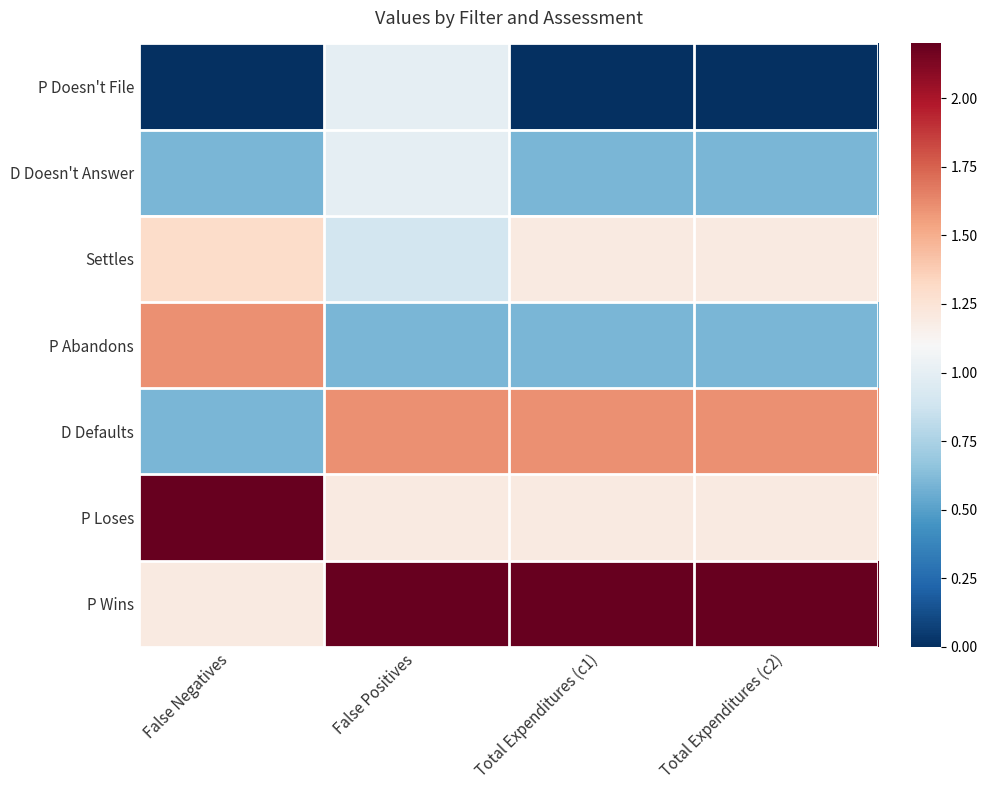

Reading left to right, transcribe all the data shown in this chart.

P Doesn't File: False Negatives=0.0	False Positives=1.0	Total Expenditures (c1)=0.0	Total Expenditures (c2)=0.0
D Doesn't Answer: False Negatives=0.6	False Positives=1.0	Total Expenditures (c1)=0.6	Total Expenditures (c2)=0.6
Settles: False Negatives=1.3	False Positives=0.9	Total Expenditures (c1)=1.2	Total Expenditures (c2)=1.2
P Abandons: False Negatives=1.6	False Positives=0.6	Total Expenditures (c1)=0.6	Total Expenditures (c2)=0.6
D Defaults: False Negatives=0.6	False Positives=1.6	Total Expenditures (c1)=1.6	Total Expenditures (c2)=1.6
P Loses: False Negatives=2.2	False Positives=1.2	Total Expenditures (c1)=1.2	Total Expenditures (c2)=1.2
P Wins: False Negatives=1.2	False Positives=2.2	Total Expenditures (c1)=2.2	Total Expenditures (c2)=2.2